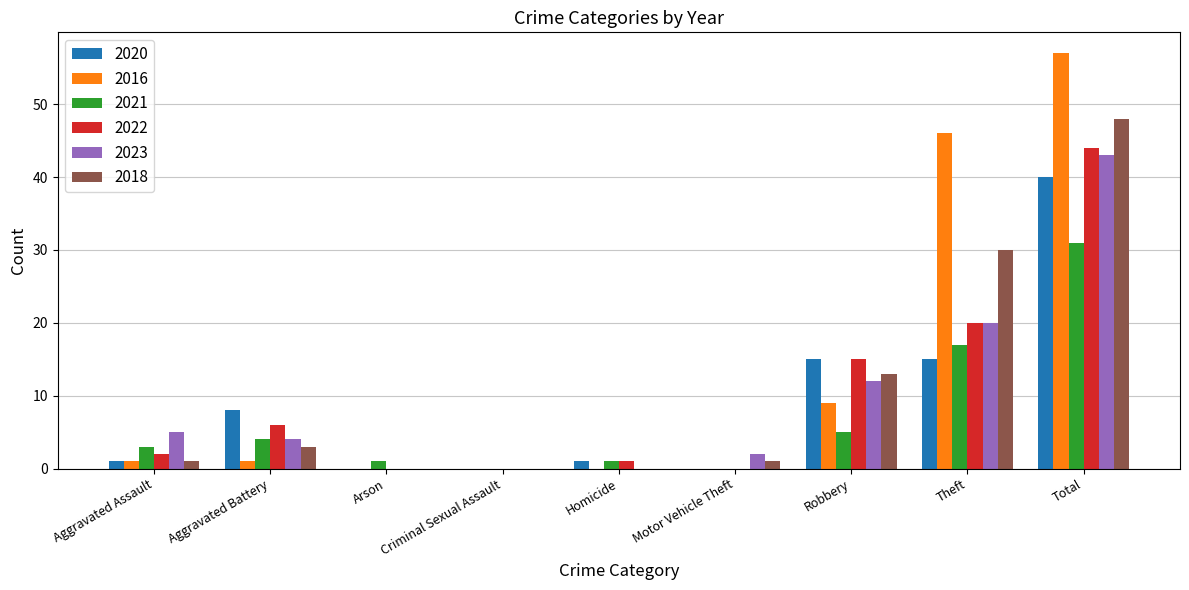

Which series has the largest range (max minus min)?

2016